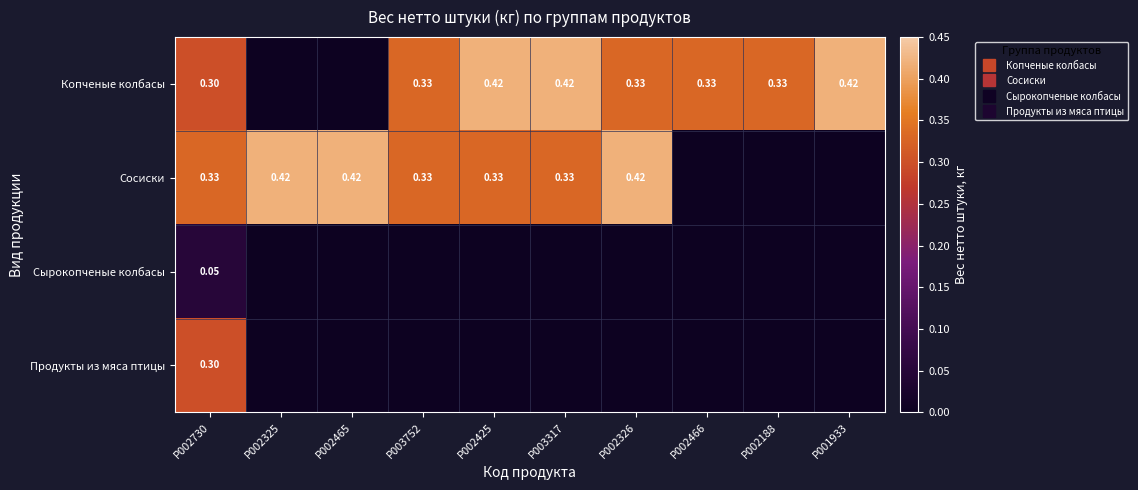

Which category has the lowest value in the Продукты из мяса птицы series?

P002325